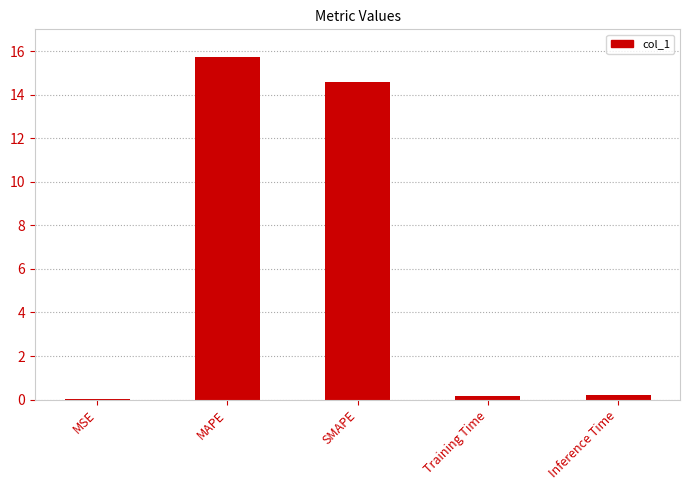

What is the greatest value displayed?

15.7